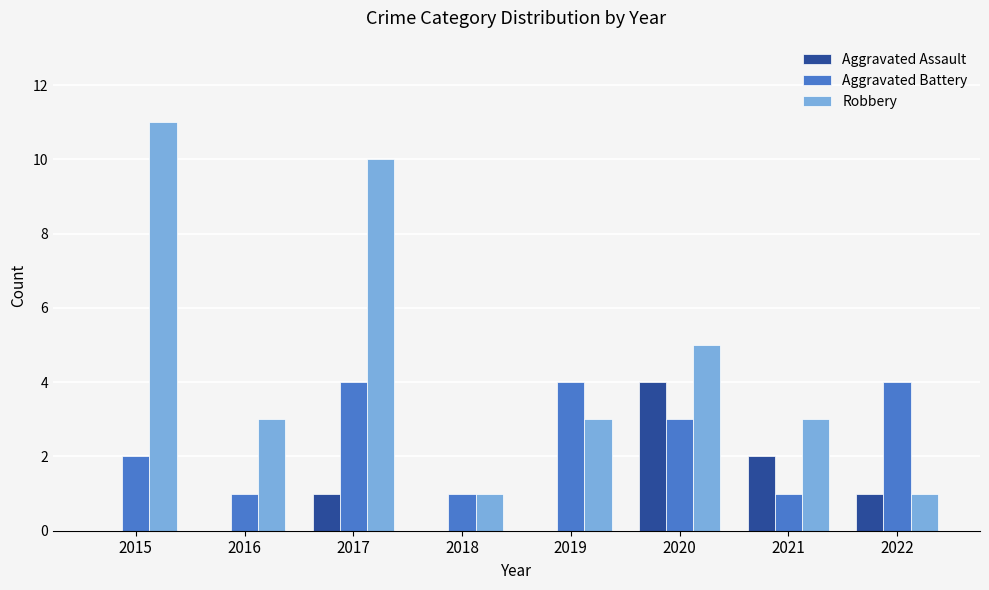

Does the chart contain stacked bars?

No